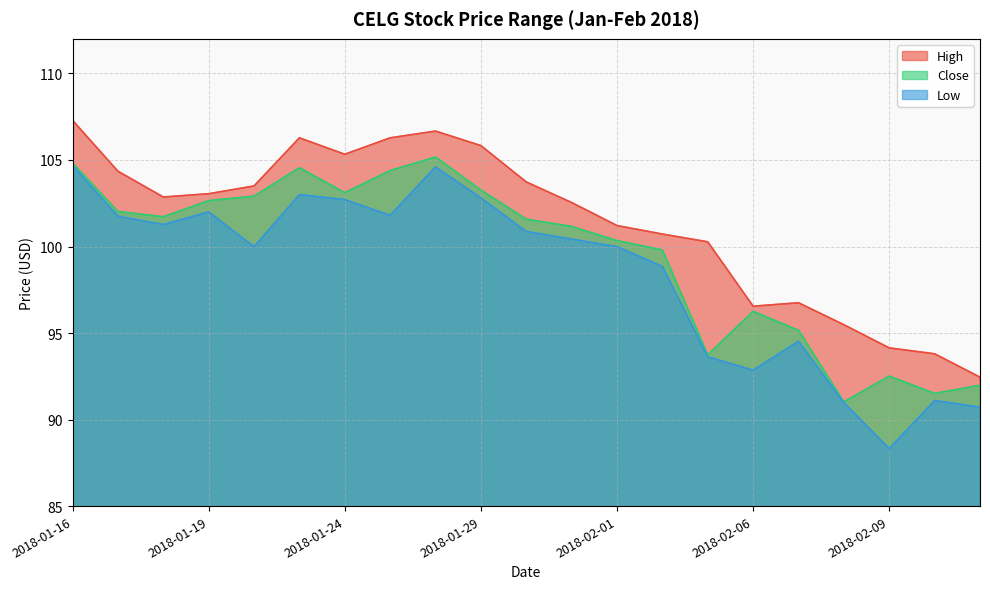

Which category has the highest value across all series?

2018-01-16